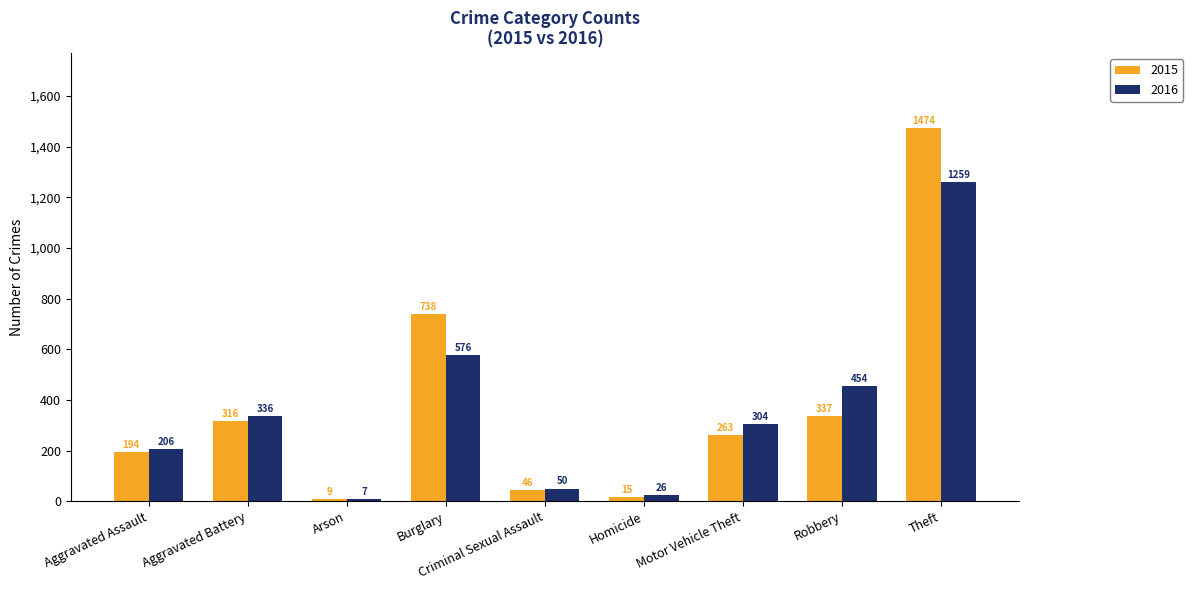

How many groups of bars are there?

9